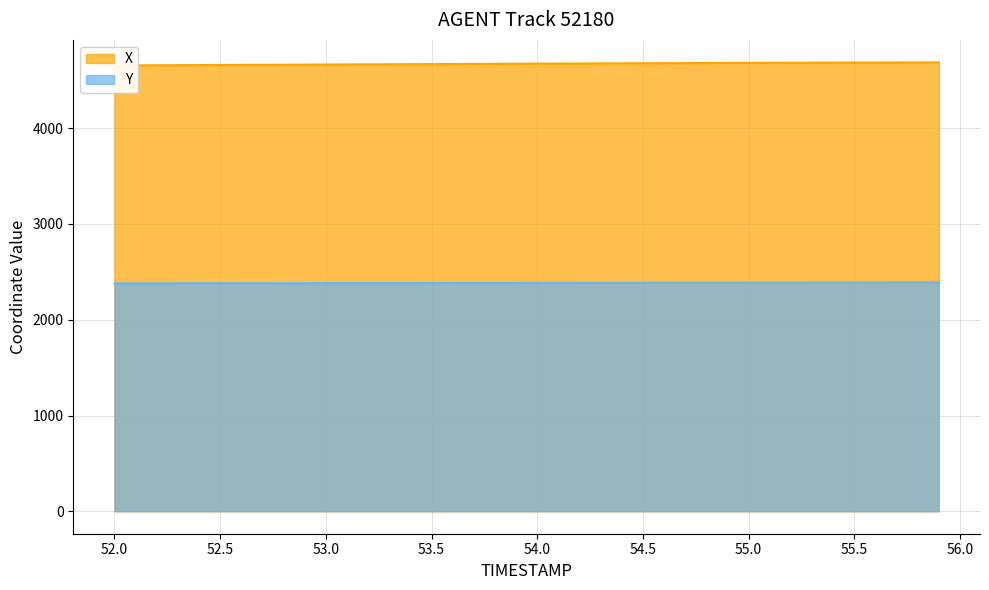

What is the minimum value for Y?

2380.1